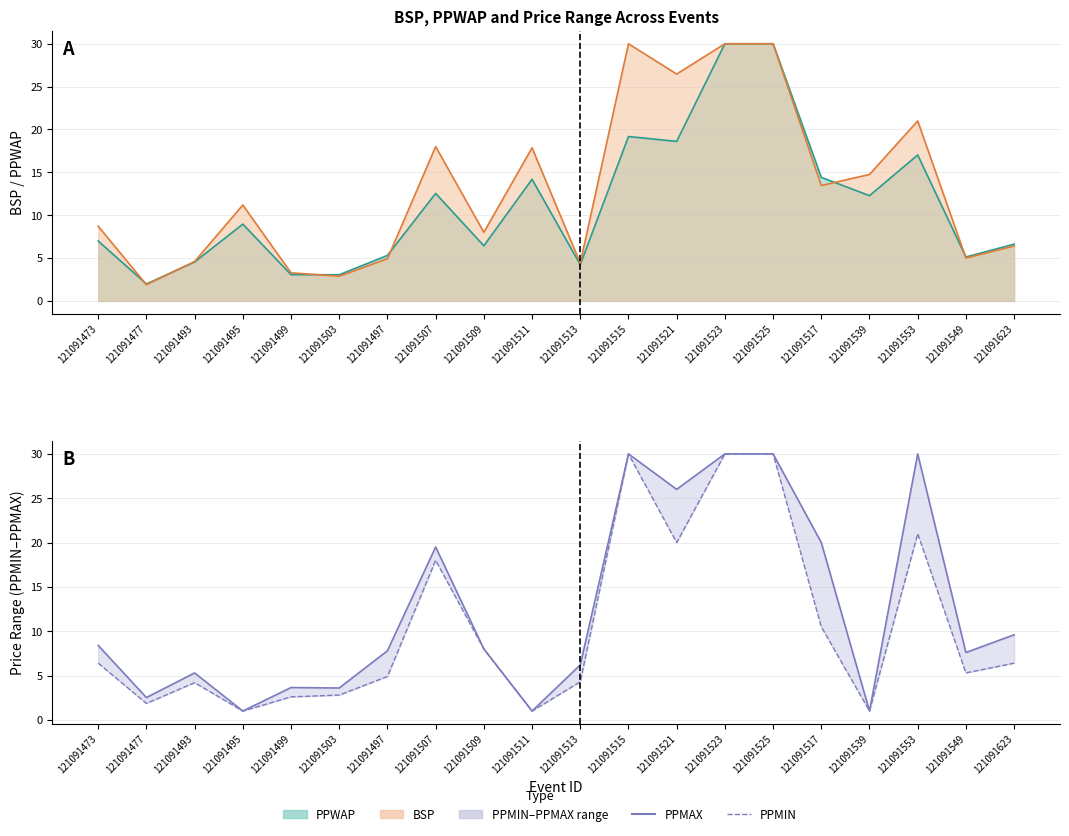

True or false: PPMAX has a value of 29.9 at 121091517.

False